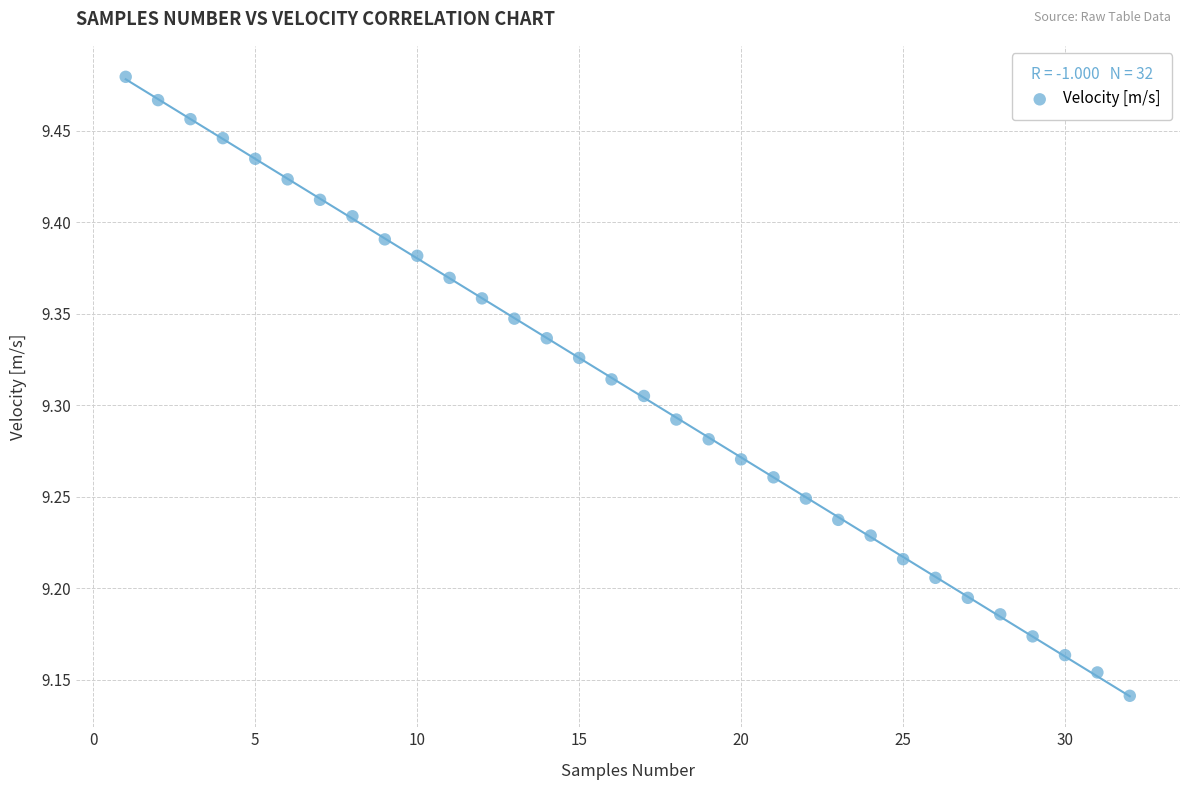

What is the range of X values (max minus min)?

31.0